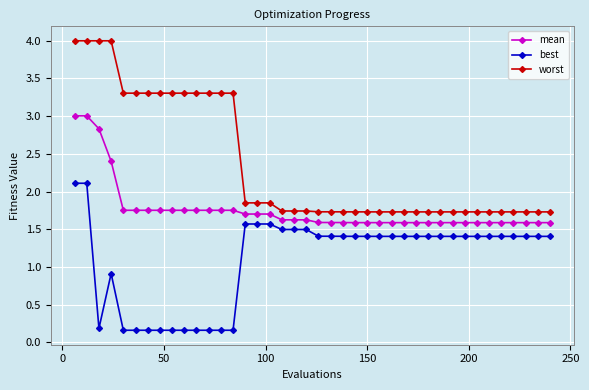

What is the value of the worst point at the 24th from the left?

1.7